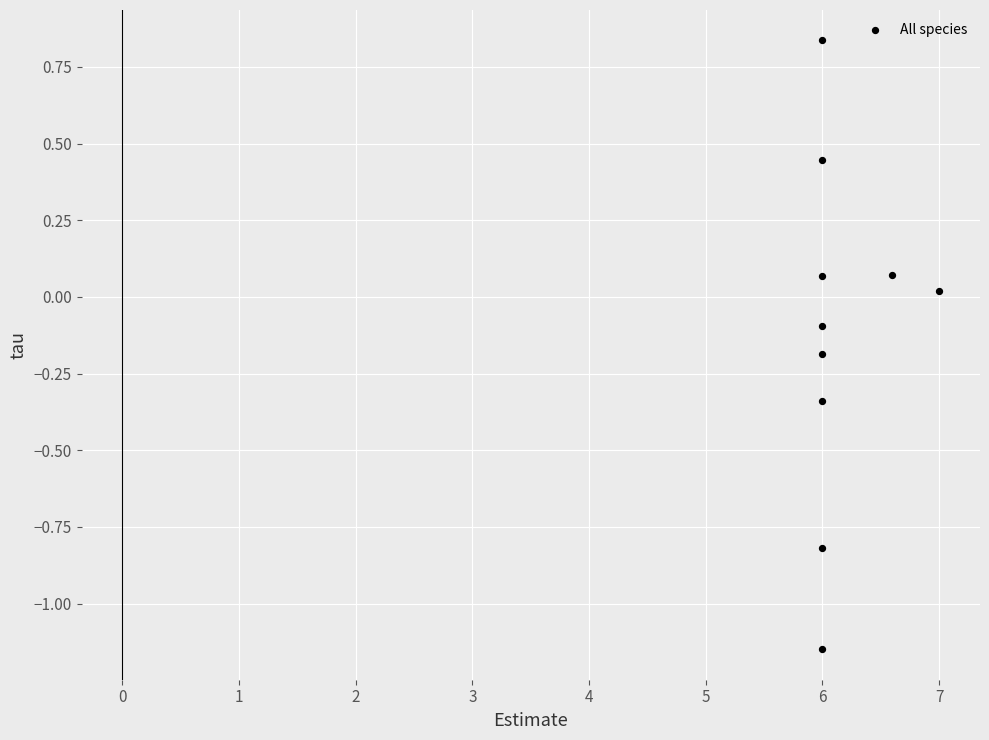

What is the range of X values (max minus min)?

1.0